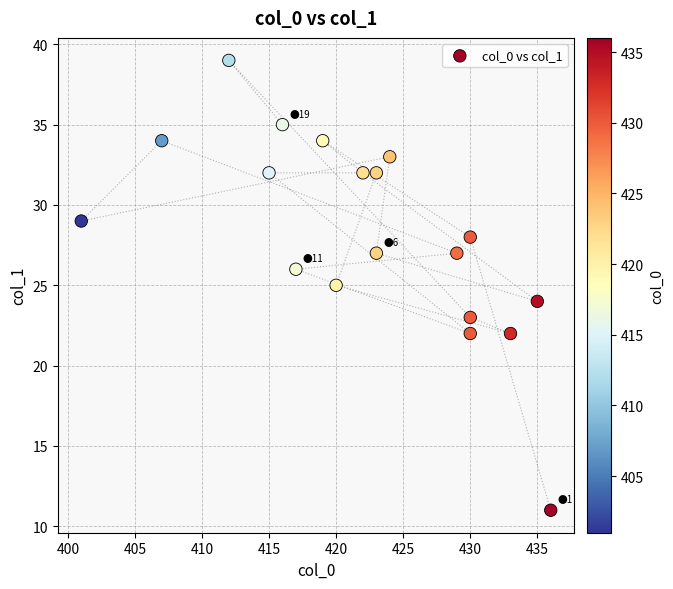

What is the range of Y values (max minus min)?

28